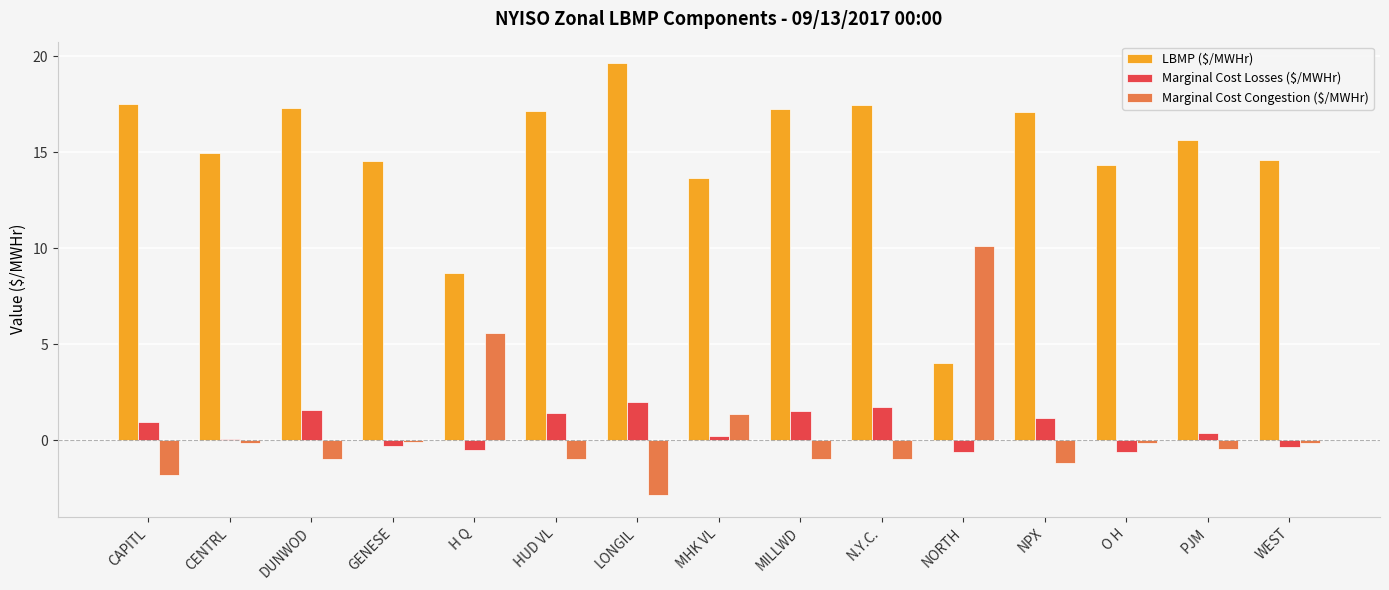

Is it true that Marginal Cost Losses ($/MWHr) equals 2.9 at N.Y.C.?

False